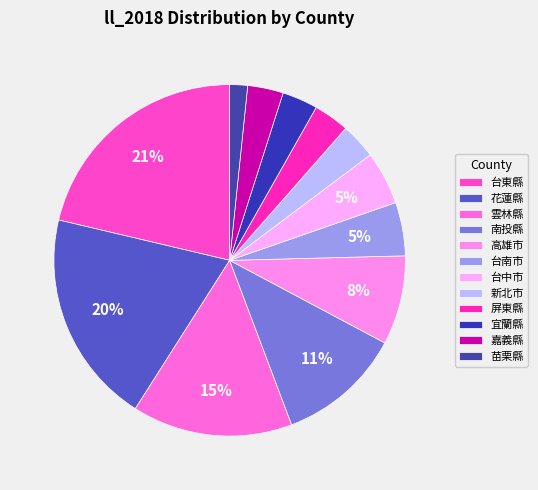

Which slice is the largest?

台東縣